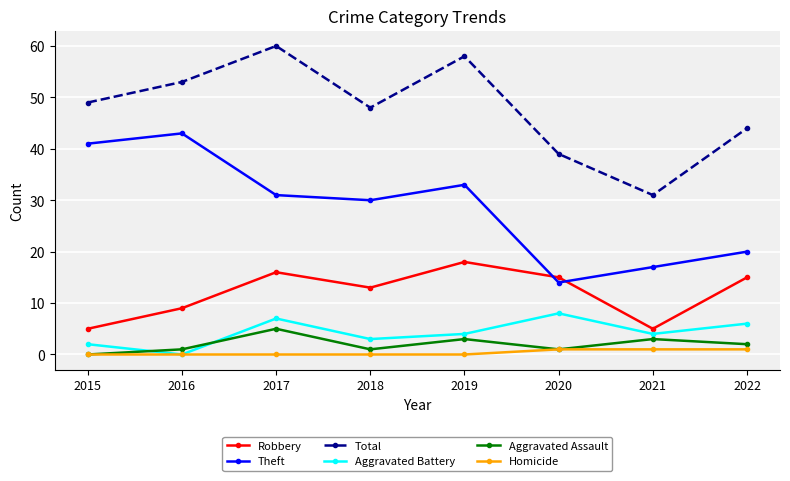

True or false: Theft and Robbery intersect in this chart.

True